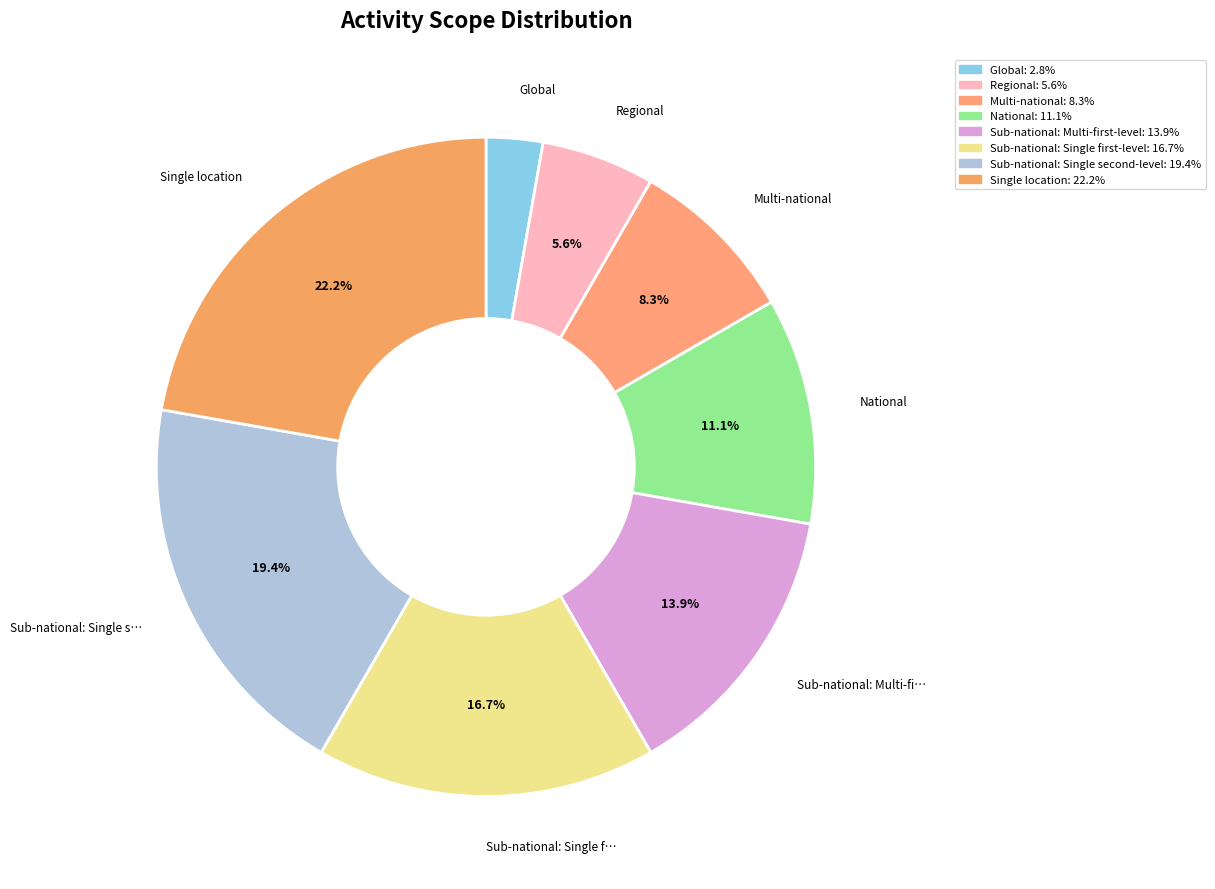

Is there a majority slice in this chart?

No